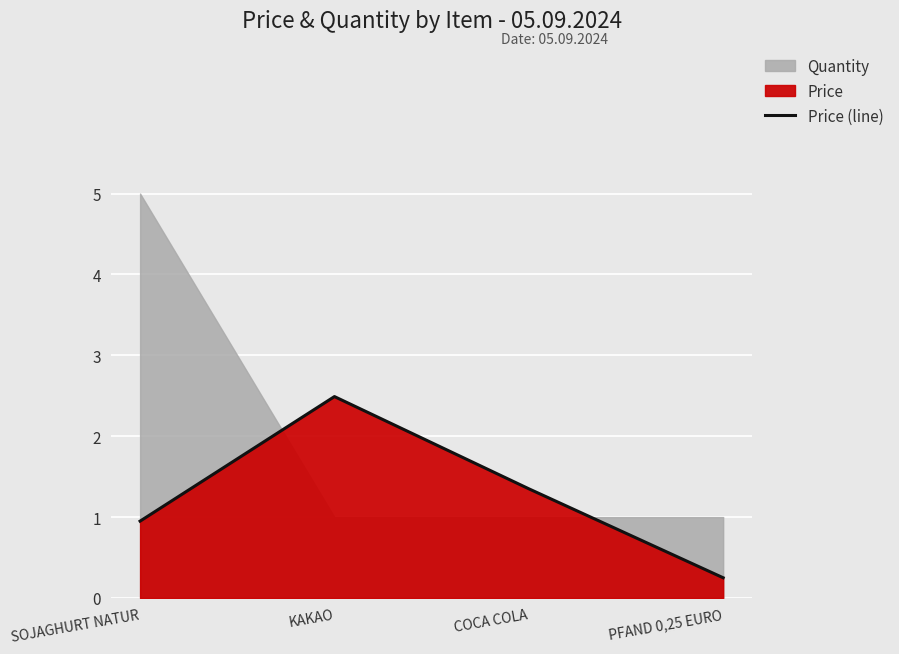

What is the value of the 4th point from the left?

0.2